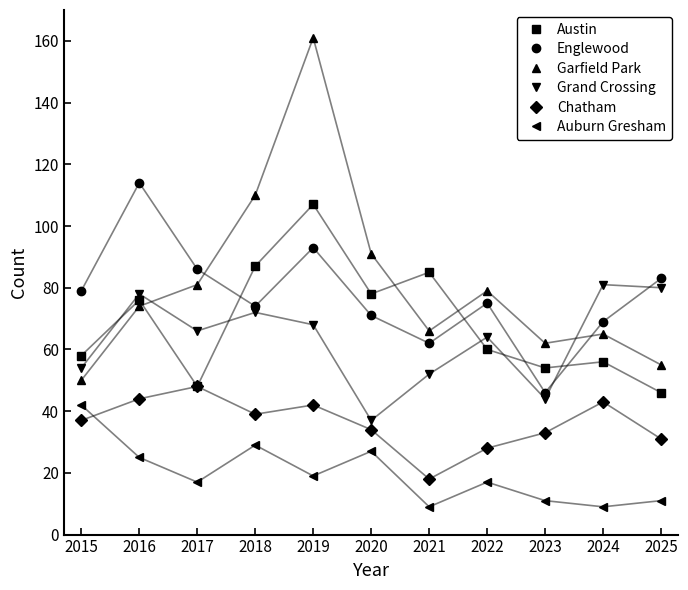

What is the sum of the Auburn Gresham values at 2016 and 2020?

52